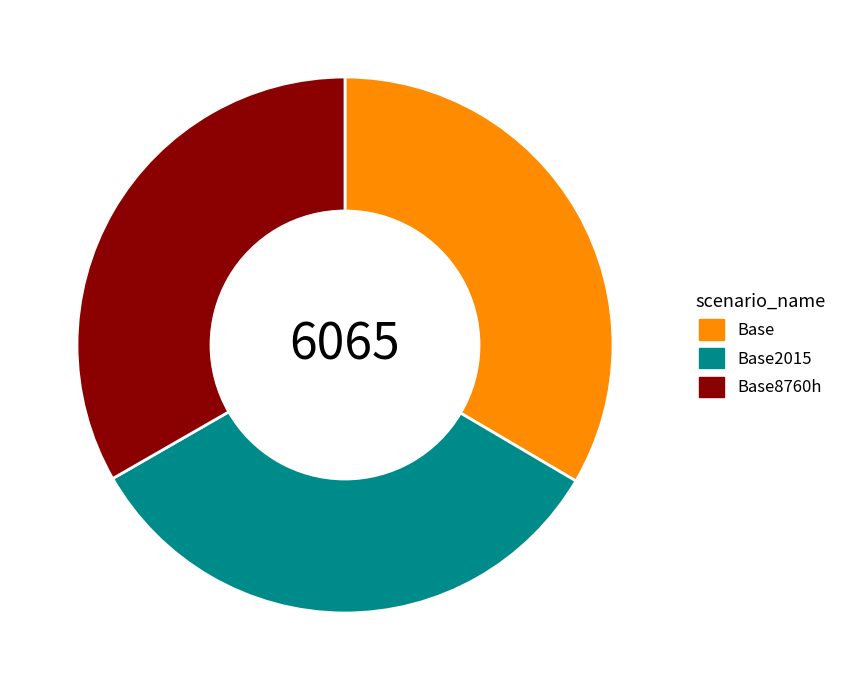

What is the ratio of the value at Base2015 to the value at Base8760h?

1.0